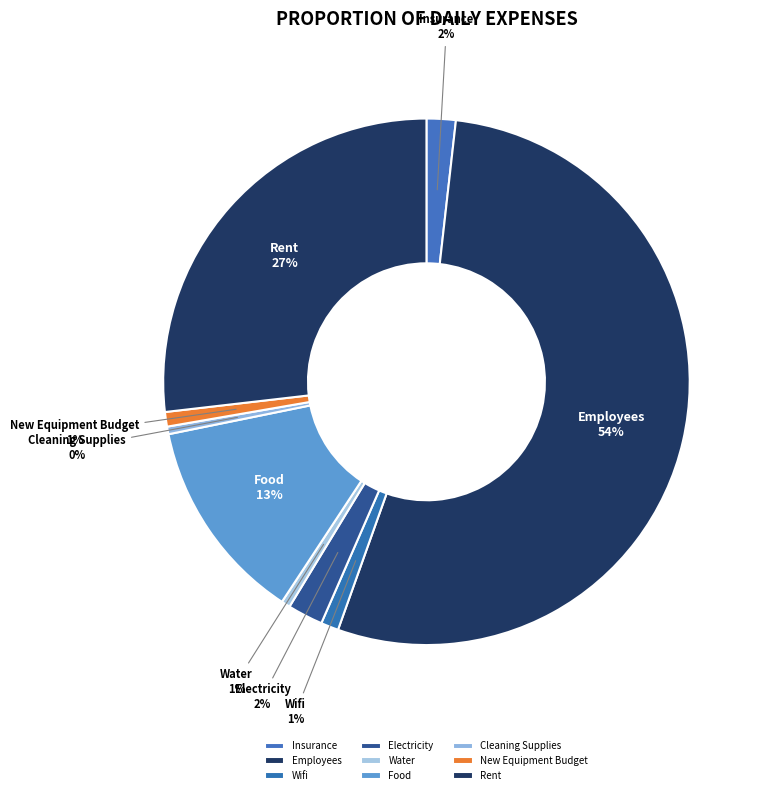

Count the number of slices in the pie.

9